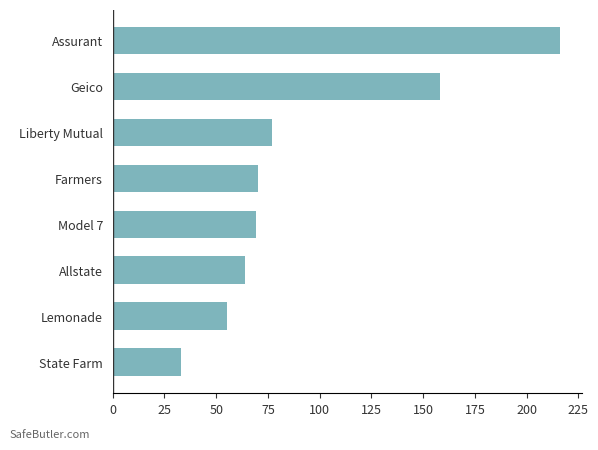

How many bars are there in total?

8